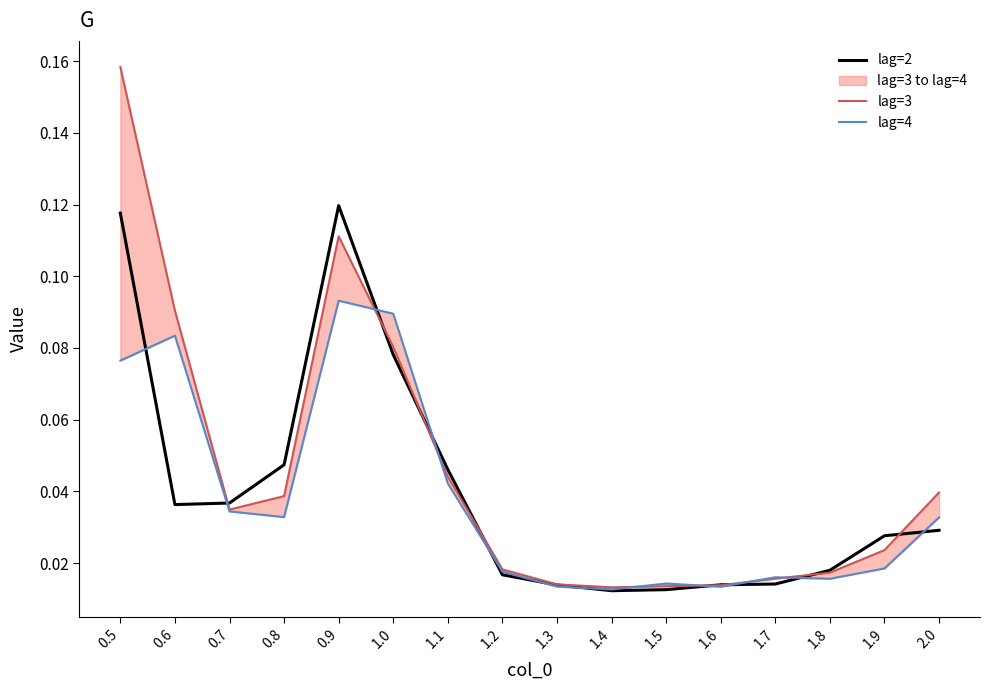

The lag=4 series shows 0.0 at 1.3. True or false?

True